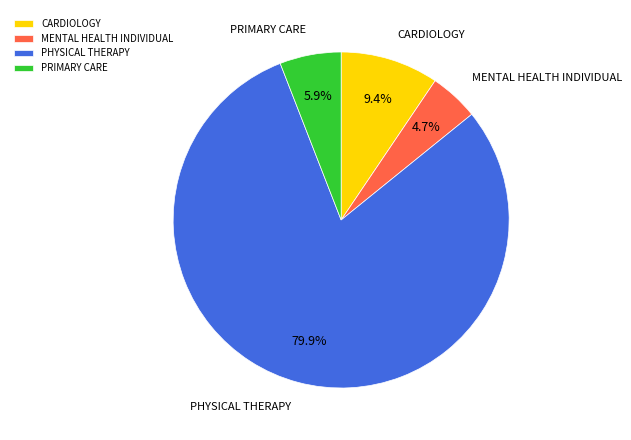

To the nearest percent, what percentage of the pie is CARDIOLOGY?

9%